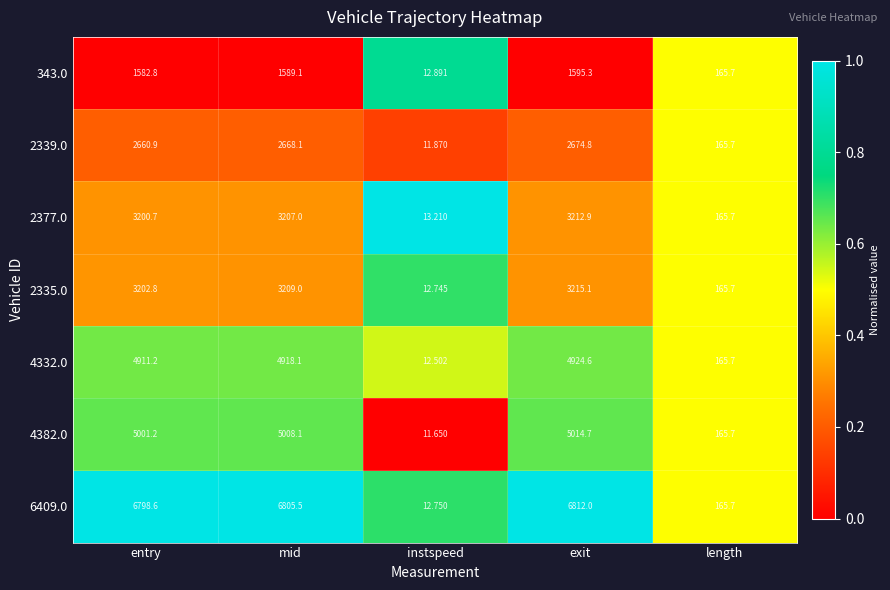

What is the spread (max minus min) of values at instspeed?

1.6